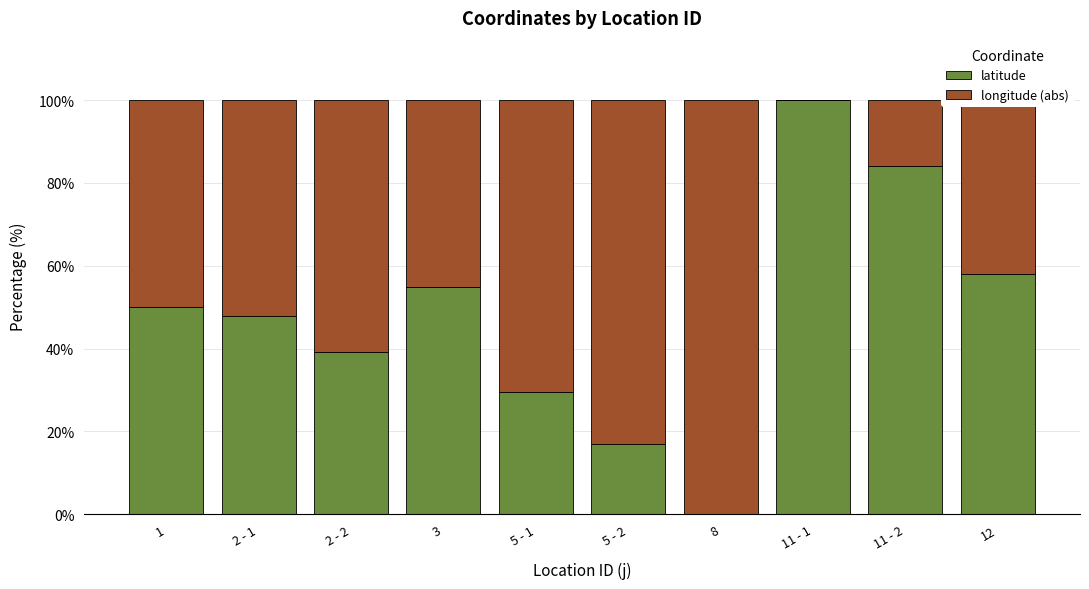

Which category has the highest value in the latitude series?

11 - 1